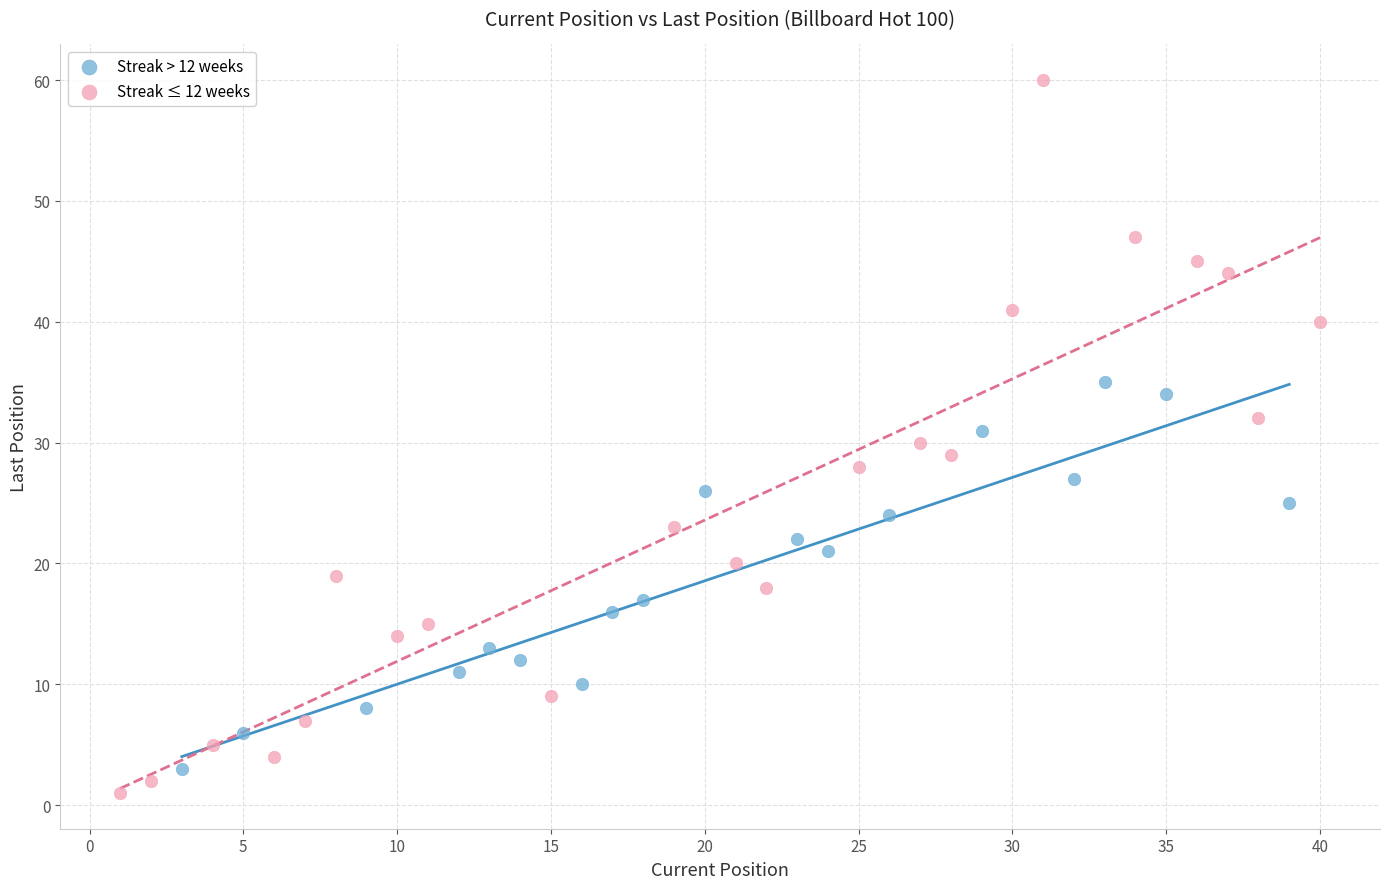

Which series has the widest spread of Y values?

Streak ≤ 12 weeks